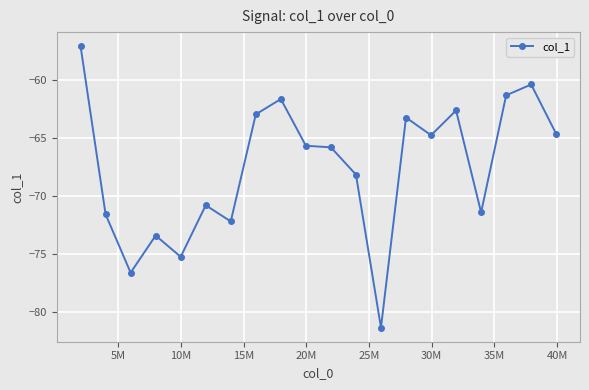

What is the smallest value displayed?

-81.3